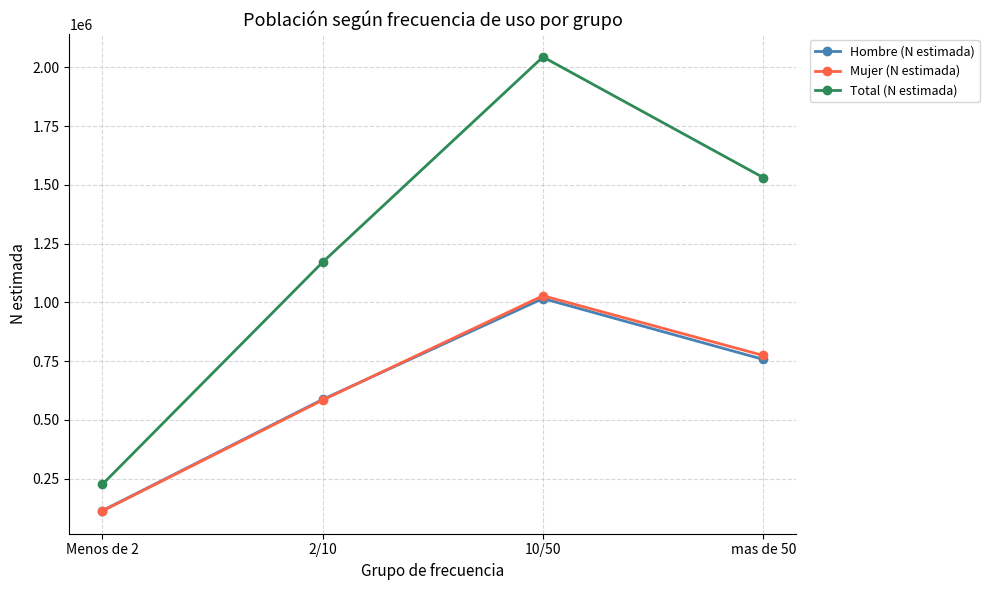

What is the sum of the Total (N estimada) values at 10/50 and mas de 50?

3574560